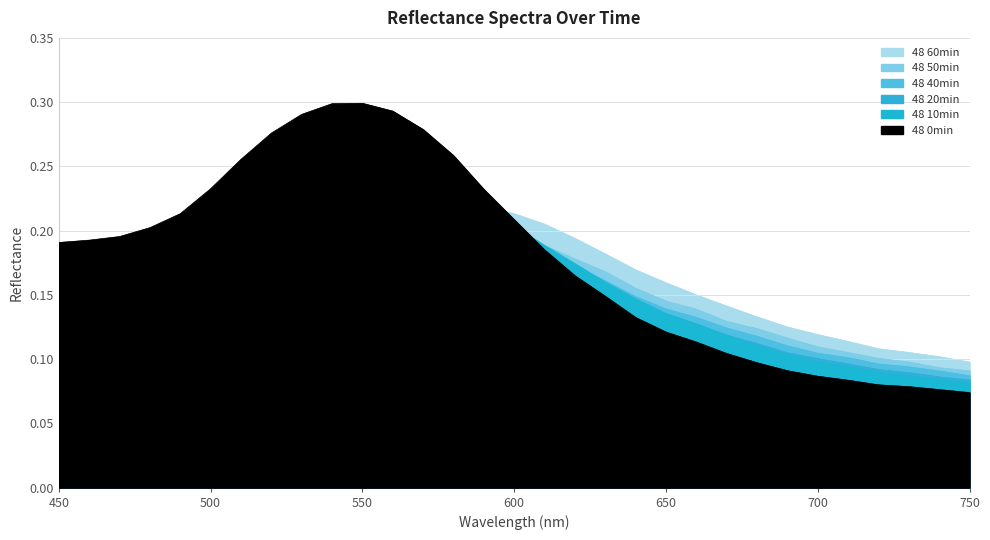

Which series has the largest total across all categories?

48 0min